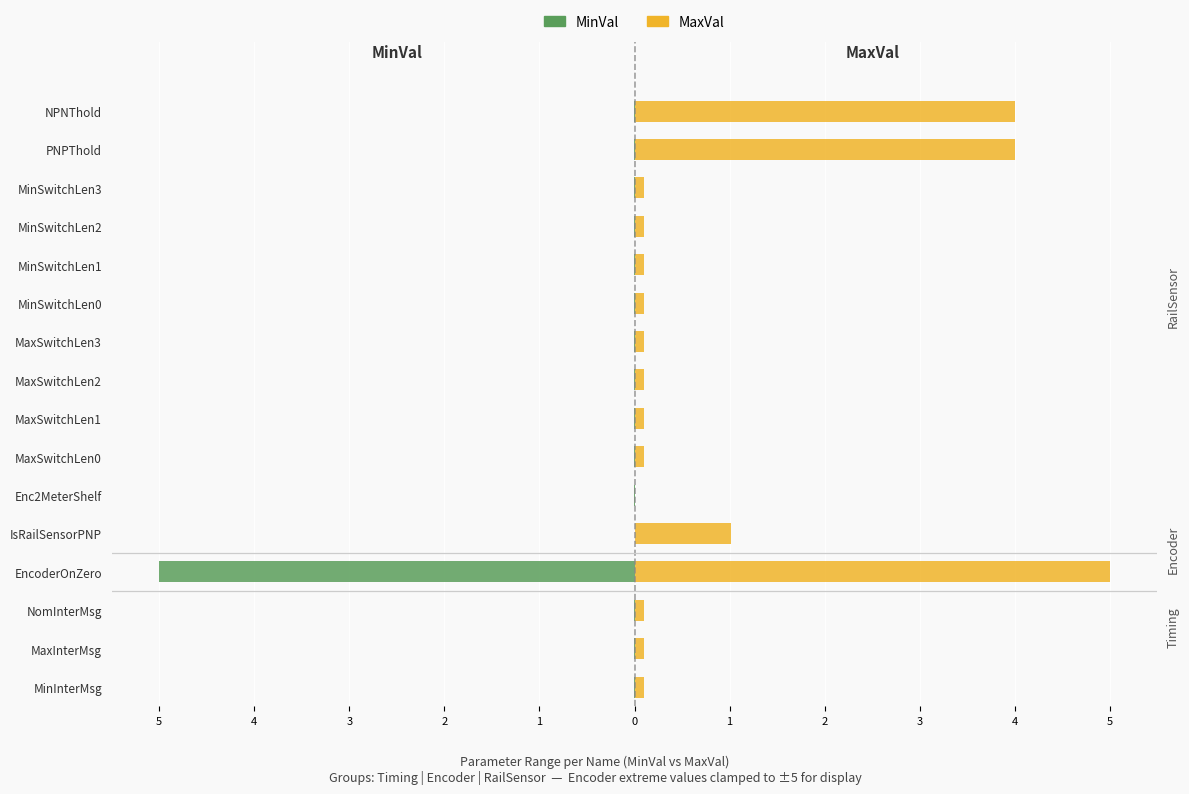

How many bars are there in each group?

2